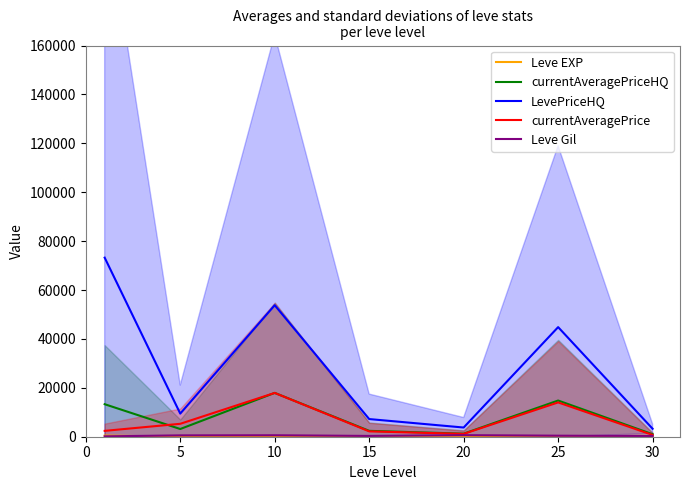

The value of LevePriceHQ at 5 is 9459.3. True or false?

True